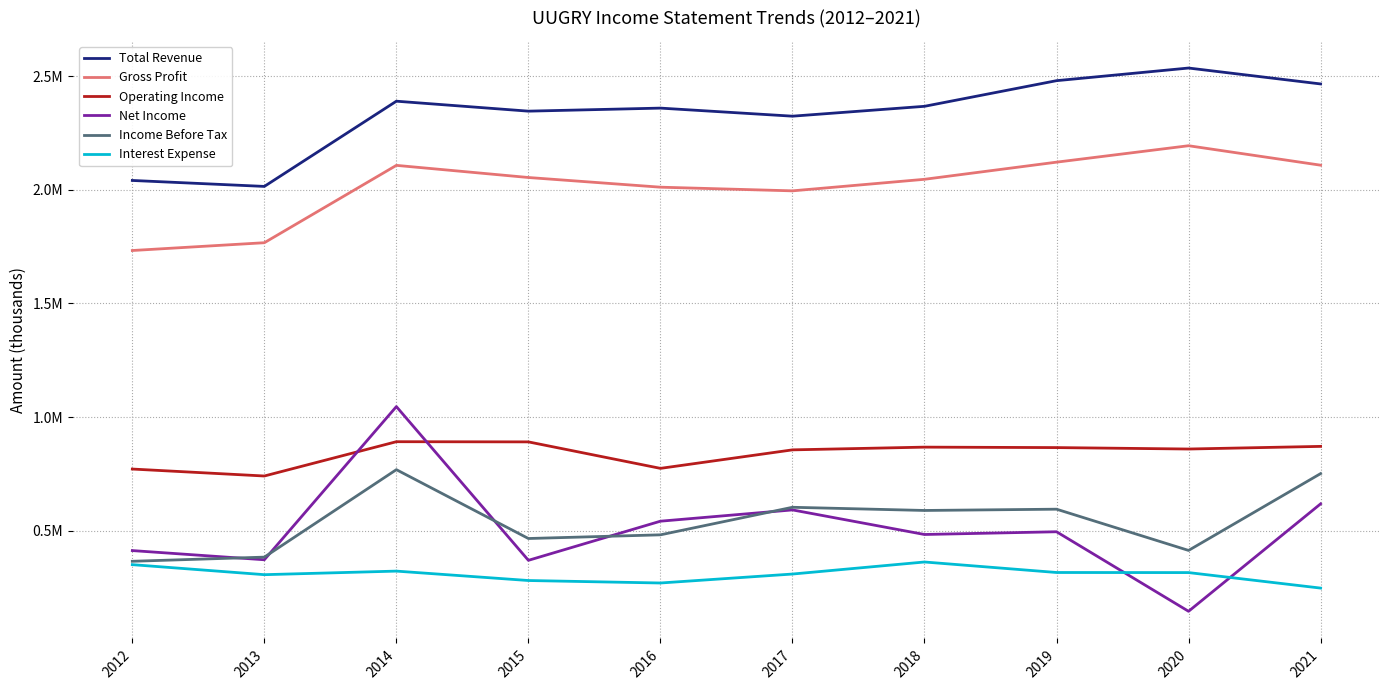

Reading right to left, list all the values displayed in this chart.

Total Revenue: 2465700	2535700	2480100	2367300	2323900	2359400	2346000	2389800	2014900	2041100
Gross Profit: 2108300	2193900	2121600	2046200	1995400	2011500	2054100	2107500	1767200	1732900
Operating Income: 871200	859600	865900	867900	855900	774500	891000	891800	740900	771500
Net Income: 618300	145700	495600	483600	591700	542100	369900	1046300	372400	412800
Income Before Tax: 751400	413500	594900	589300	603300	482100	465900	768800	384000	365700
Interest Expense: 247800	316000	316400	362600	309600	270200	281100	322500	306800	350900